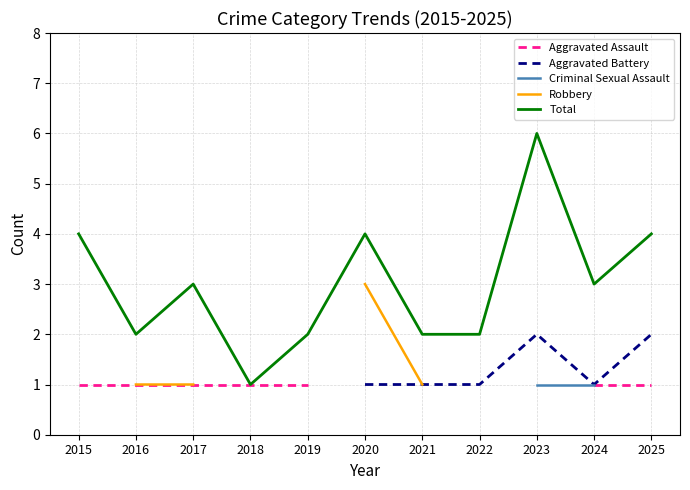

True or false: Total has a value of 2 at 2019.

True